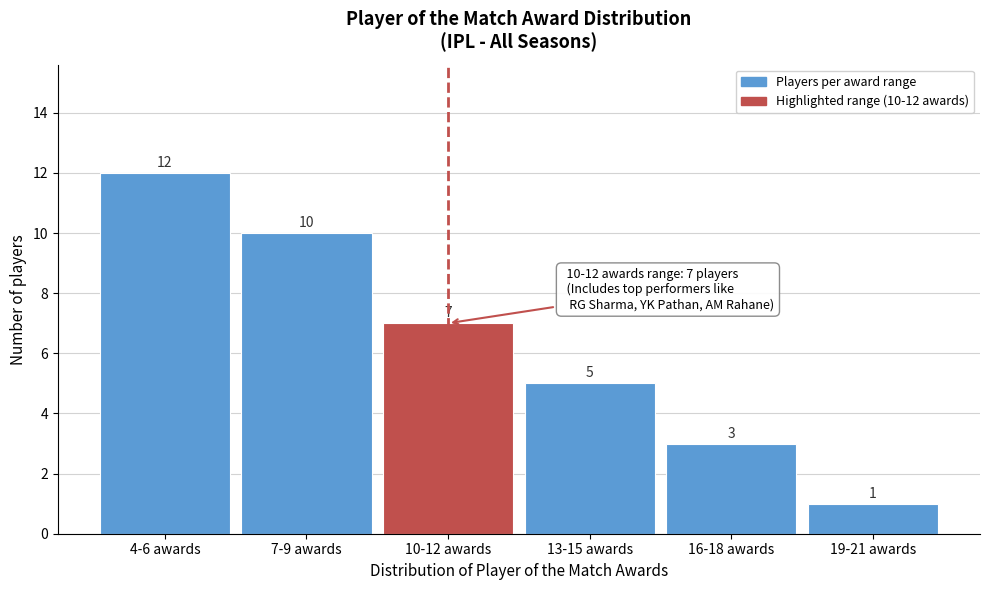

Reading left to right, what are all the values shown in this chart?

4-6 awards=12	7-9 awards=10	10-12 awards=7	13-15 awards=5	16-18 awards=3	19-21 awards=1